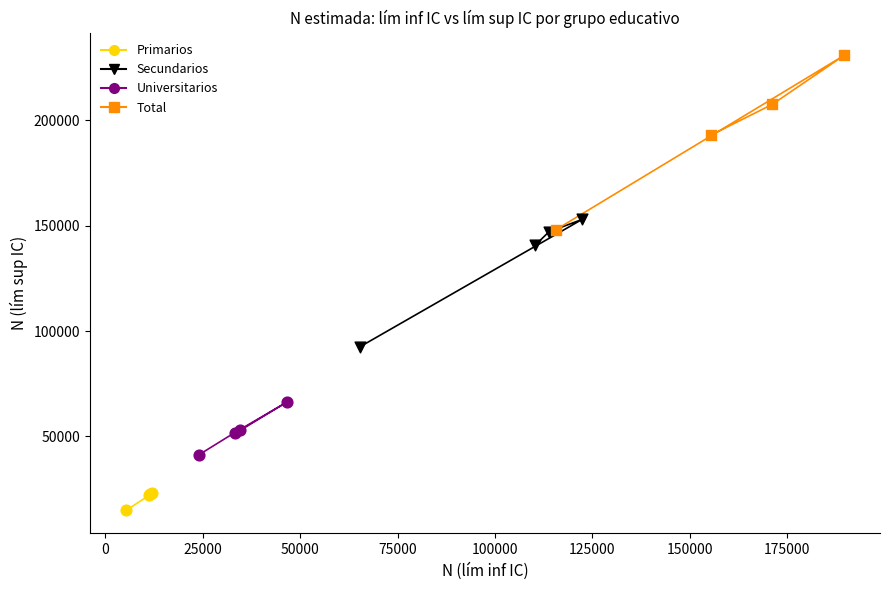

Which series contains the lowest Y value?

Primarios